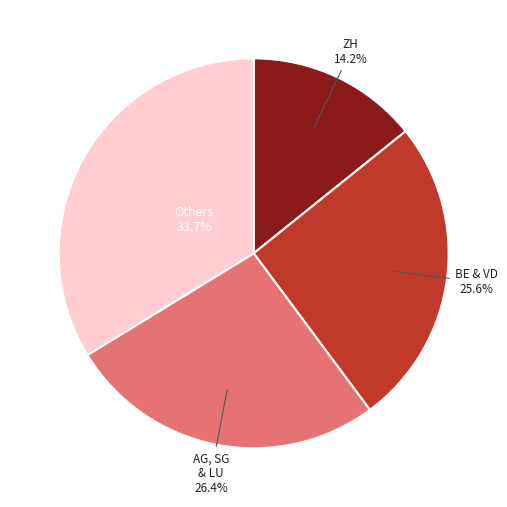

Does any single category account for the majority?

No